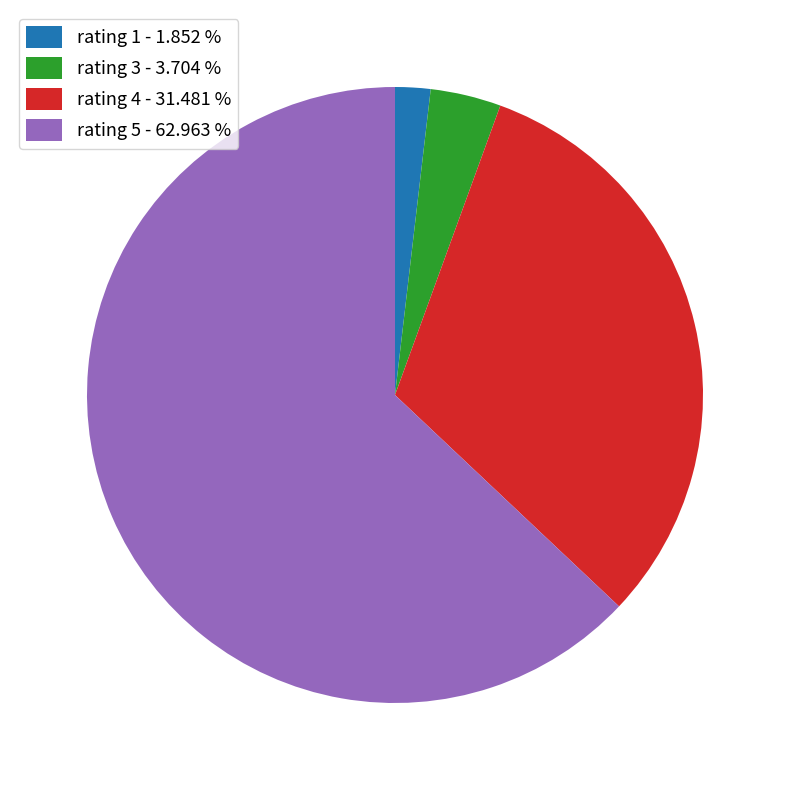

How many slices are in this pie chart?

4